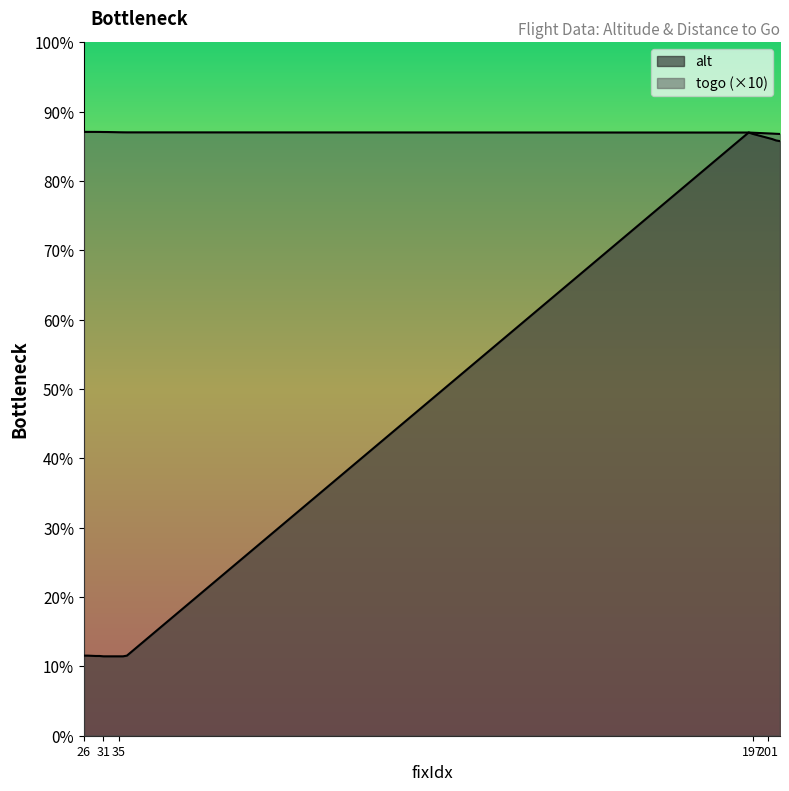

Is the value of togo at 33 greater than the value of alt at 35?

Yes